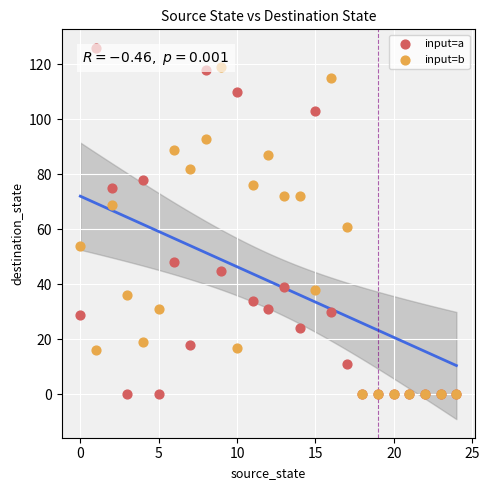

Which series has the widest spread of Y values?

input=a